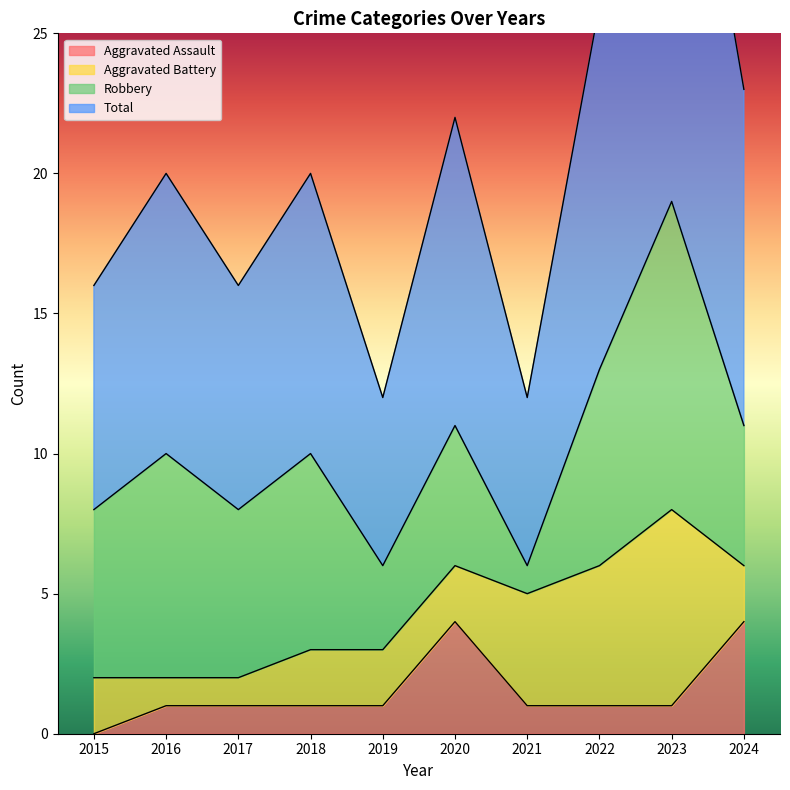

Which category has the lowest value in the Aggravated Assault series?

2015